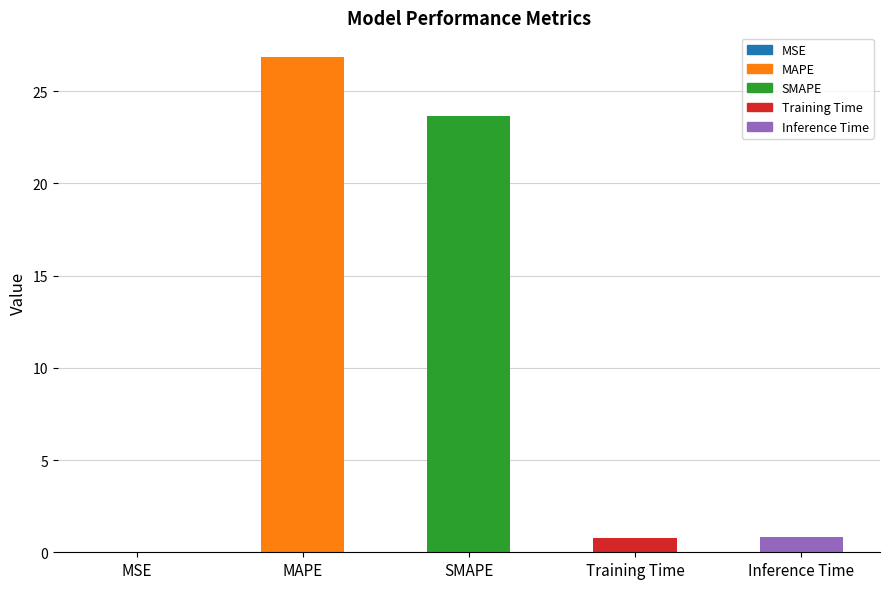

What is the sum of the values at MAPE and MSE?

26.8